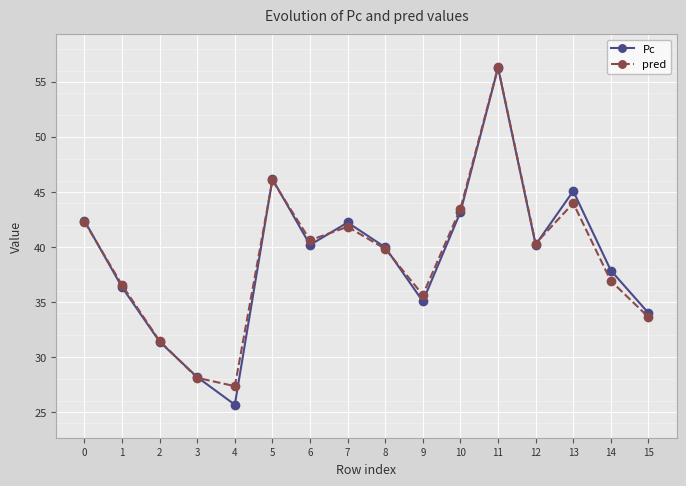

How many data points in pred are above 40?

8